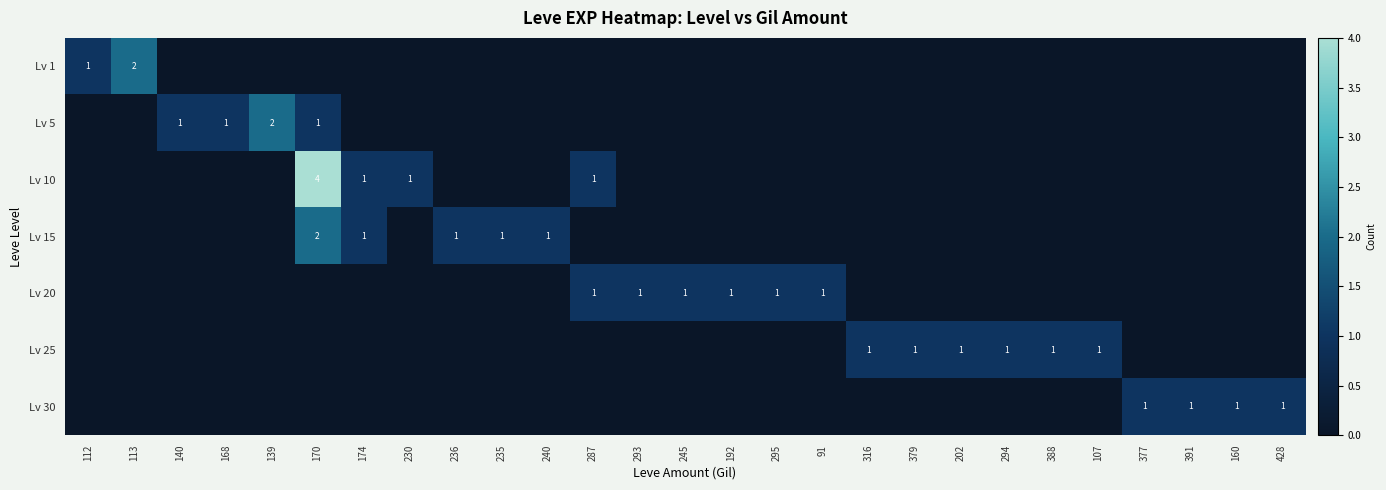

Is it true that Lv 5 equals 2 at 168?

False